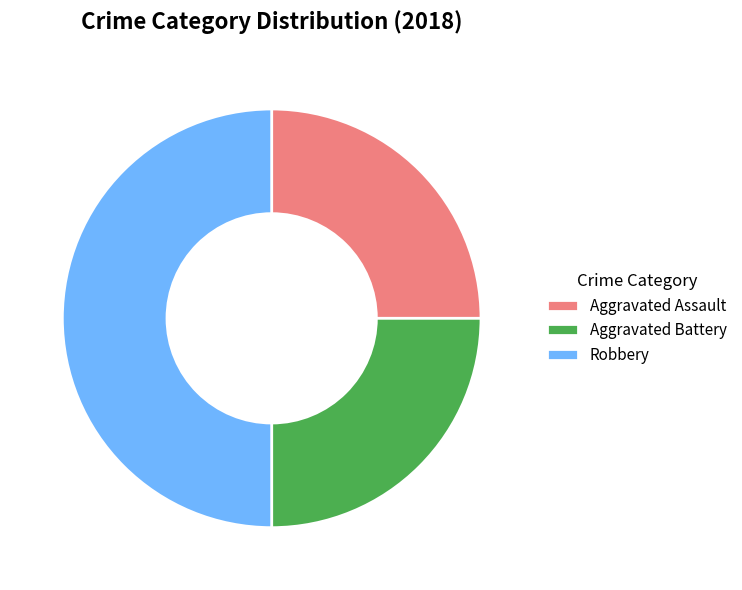

What is the largest slice in the pie chart?

Robbery